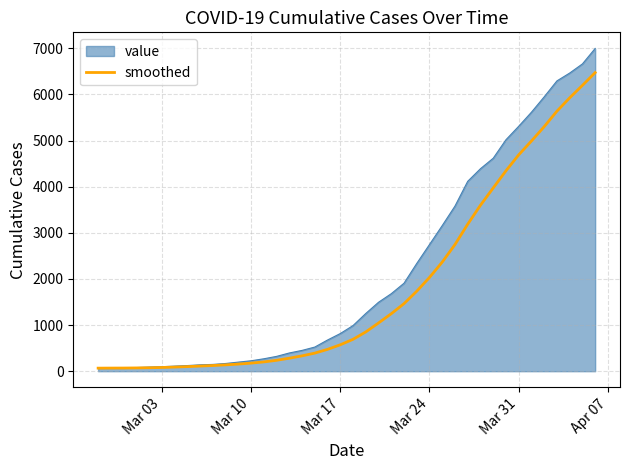

List the series in order of their overall mean, highest first.

value, smoothed